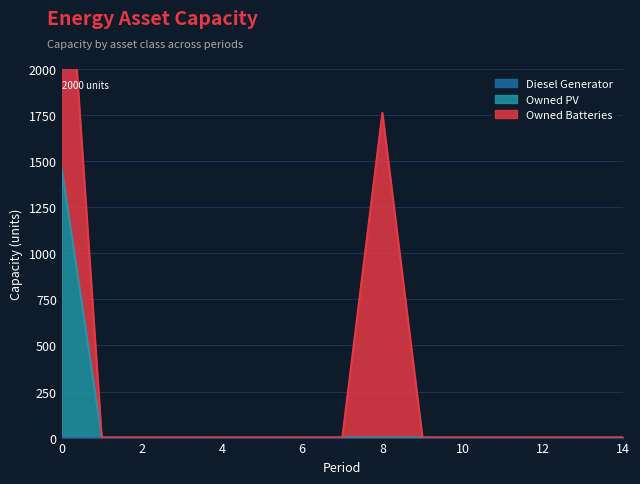

Which series has the widest spread of values?

Owned Batteries